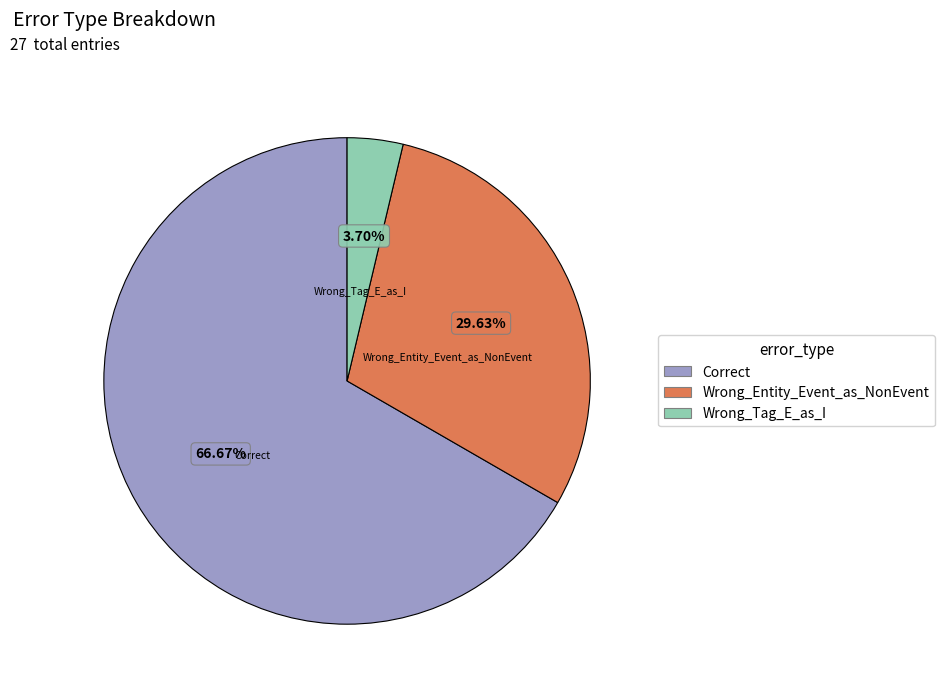

How much of the chart is everything except Correct?

33.3%